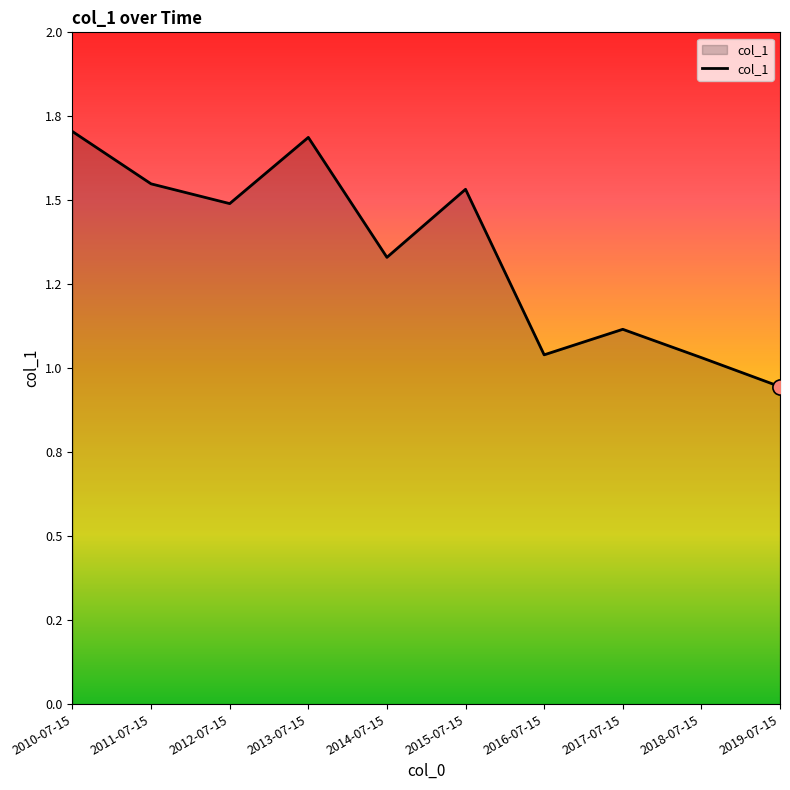

Between 2013-07-15 and 2015-07-15, which is larger?

2013-07-15